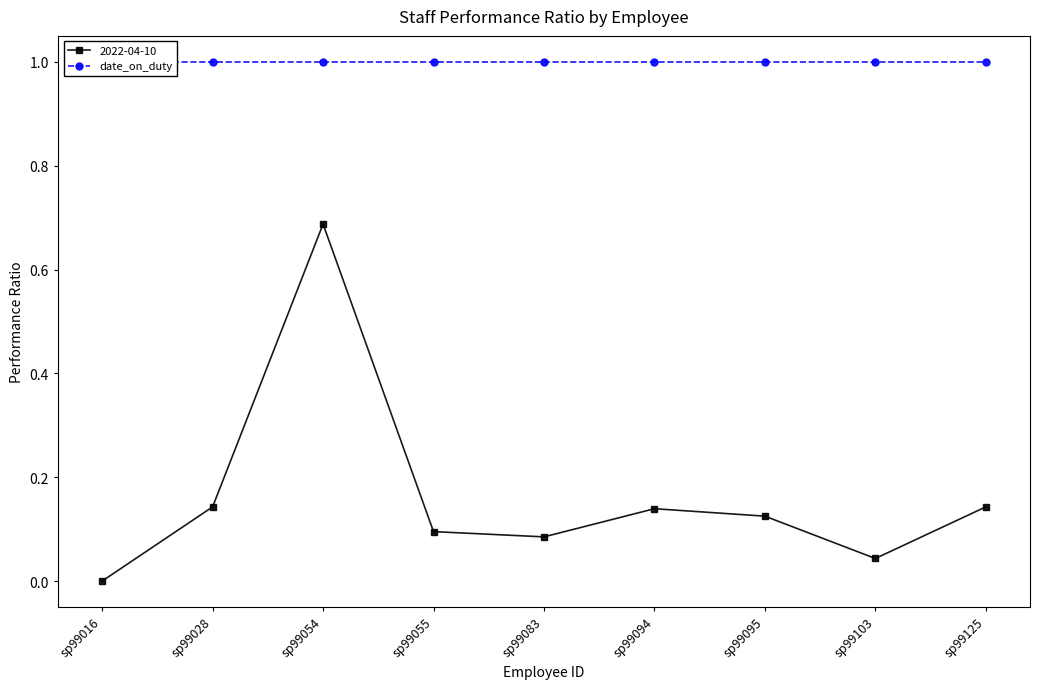

What is the average value?

0.2